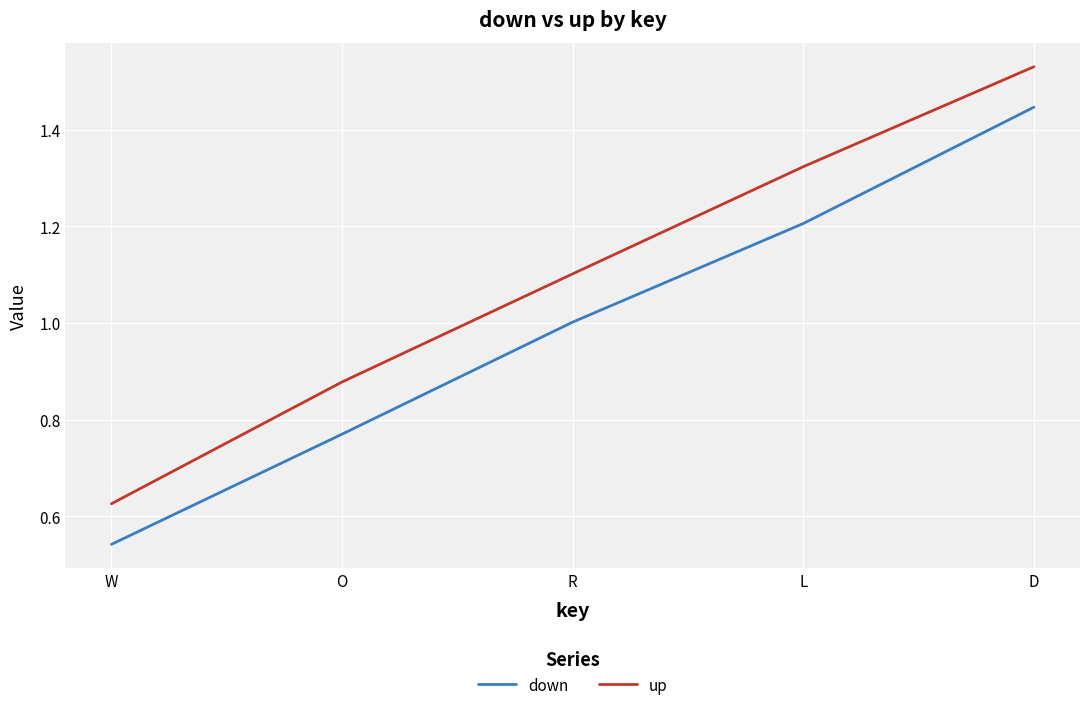

Rank the categories by down value from highest to lowest.

D, L, R, O, W